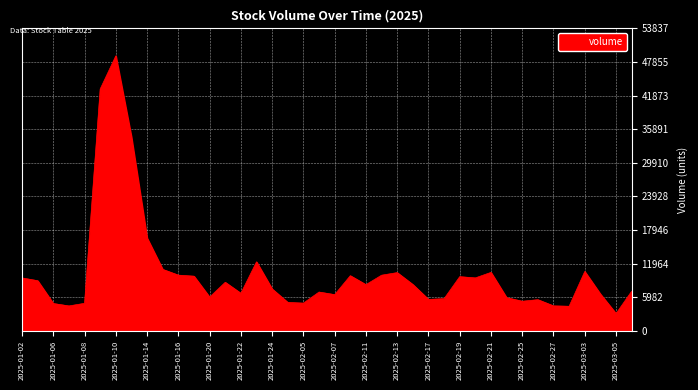

What is the greatest value displayed?

48942.9